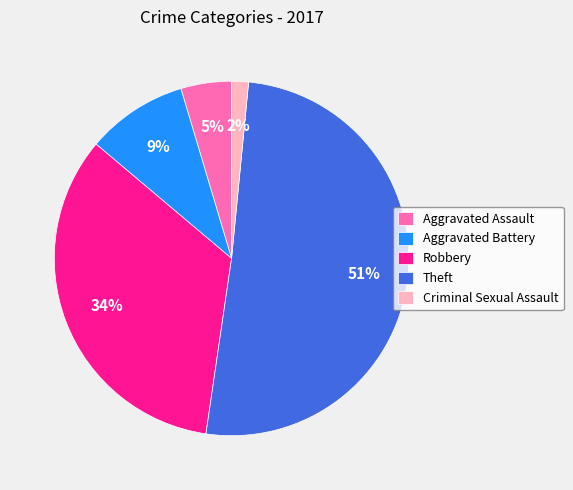

Is Robbery the majority of the pie?

No